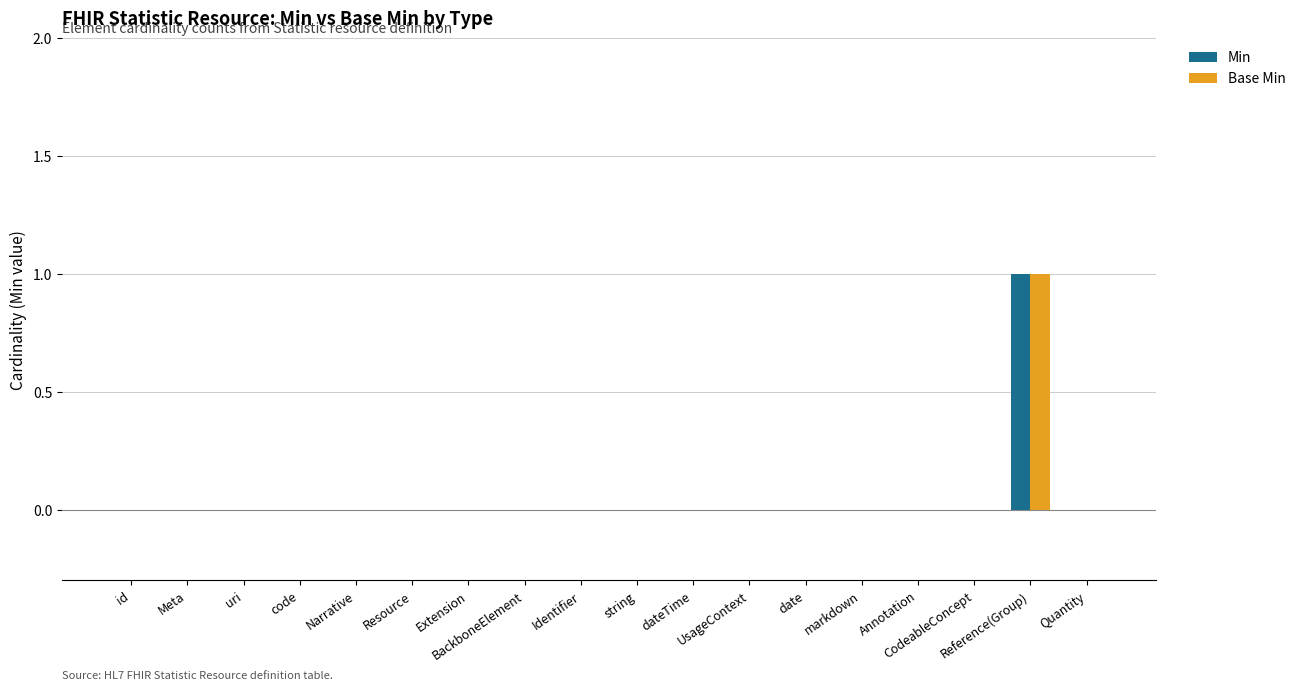

How many categories are shown in the chart?

18